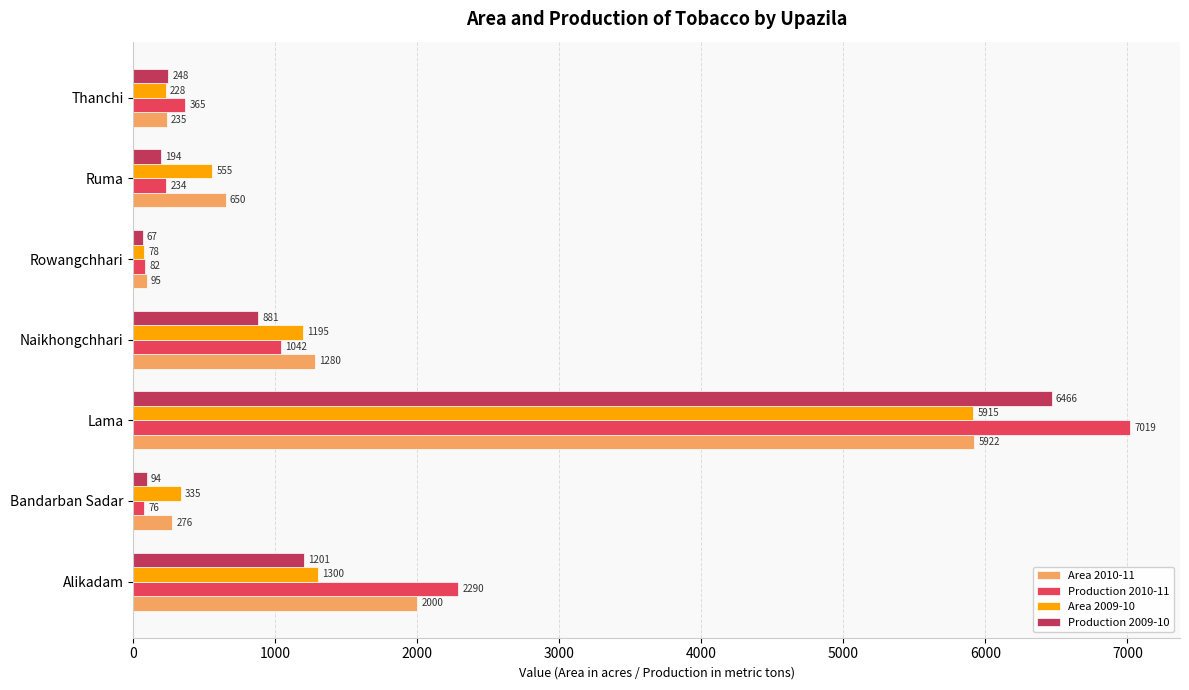

How many distinct data groups are displayed?

4